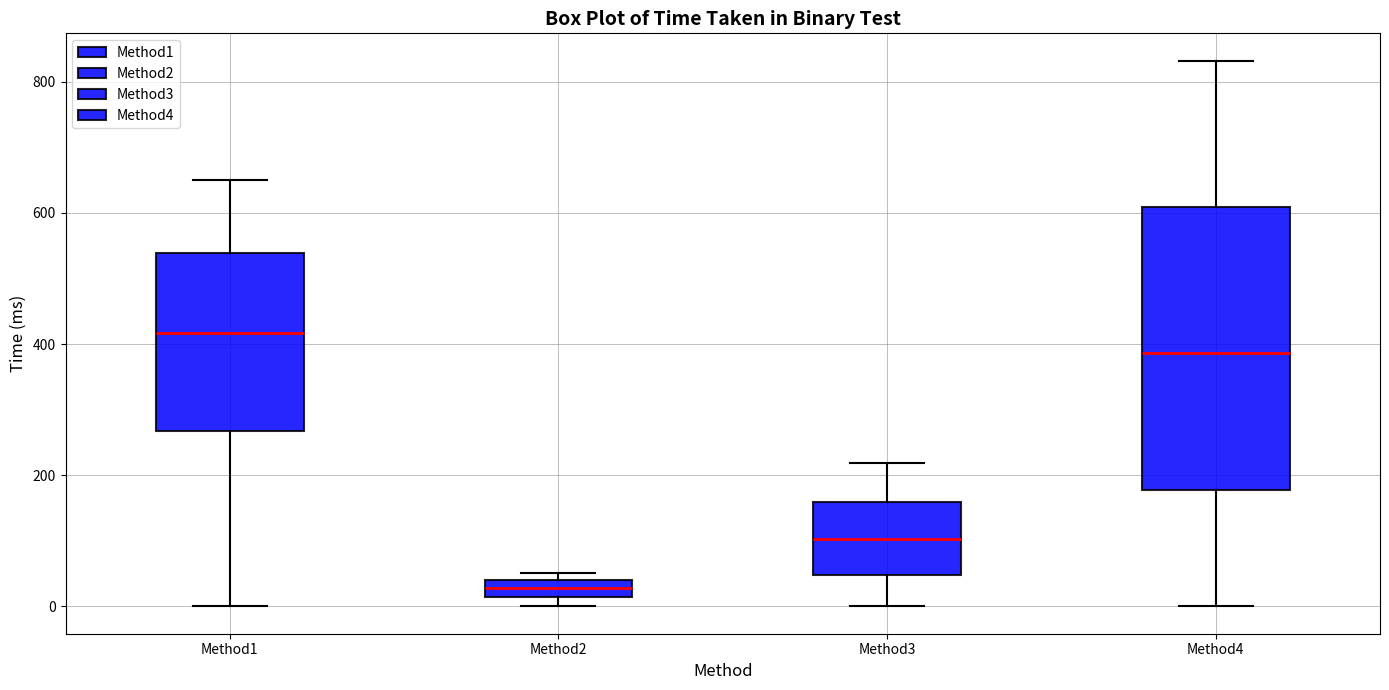

Which box's median line is the highest?

Method1